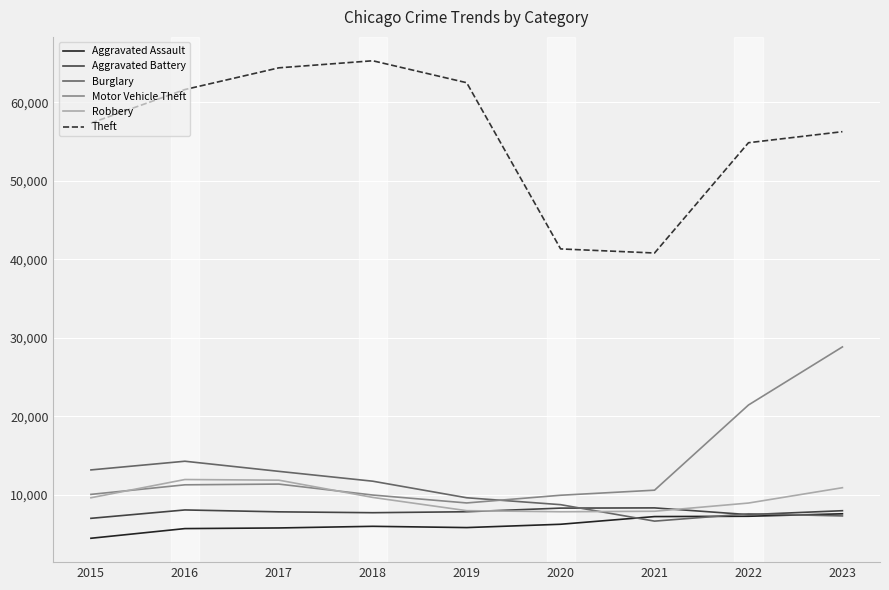

How many interior local peaks does the Motor Vehicle Theft series have?

1